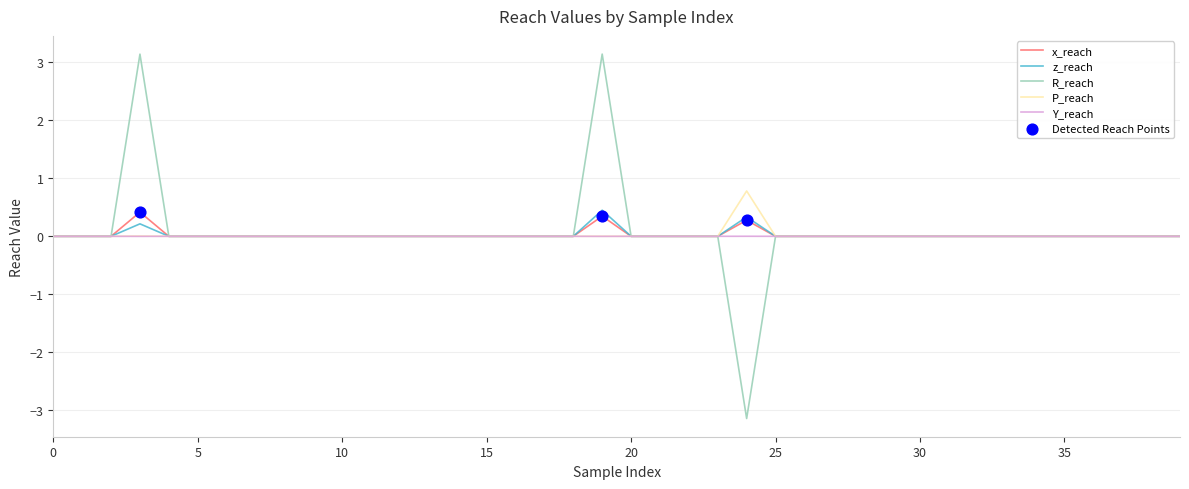

What is the maximum value for P_reach?

0.8